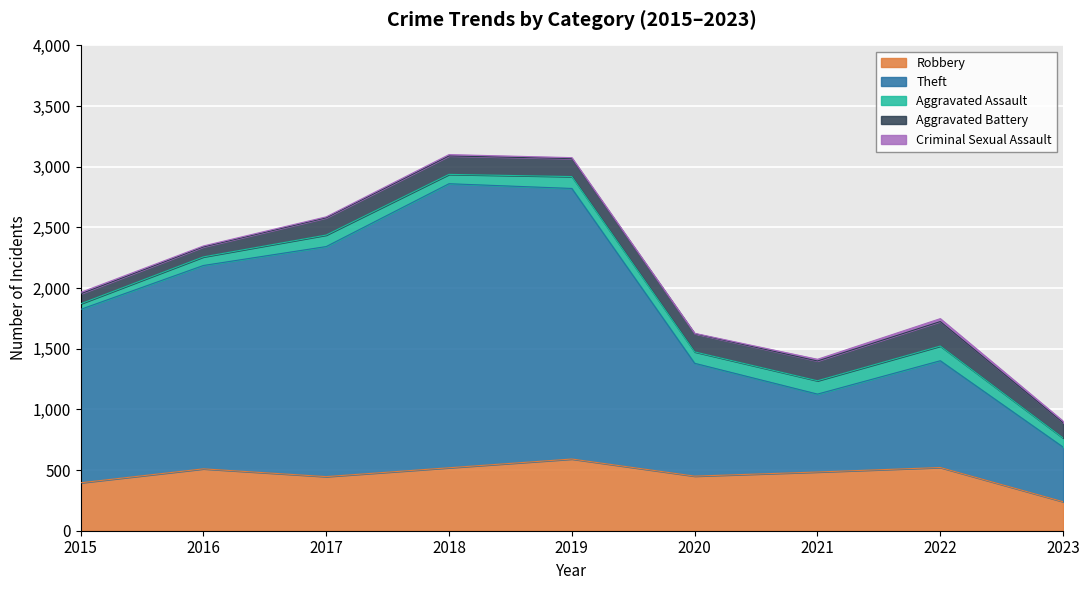

Is the value of Criminal Sexual Assault at 2021 greater than the value of Aggravated Battery at 2016?

No